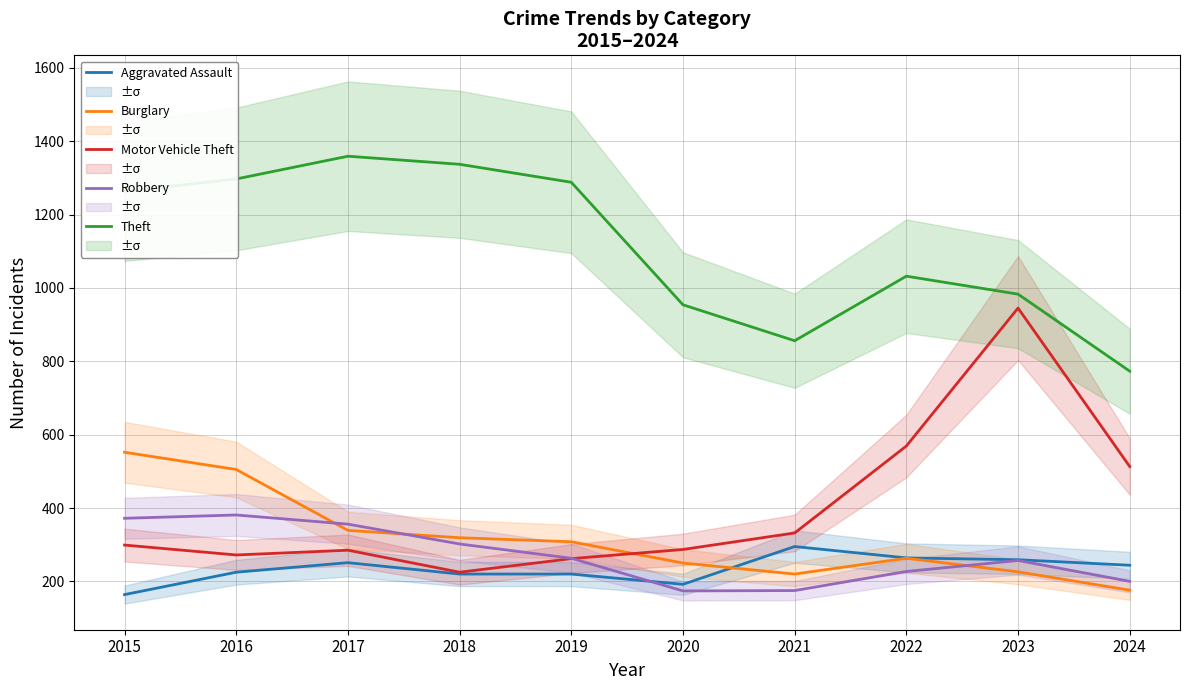

List the series in order of their peak value, highest first.

Theft, Motor Vehicle Theft, Burglary, Robbery, Aggravated Assault